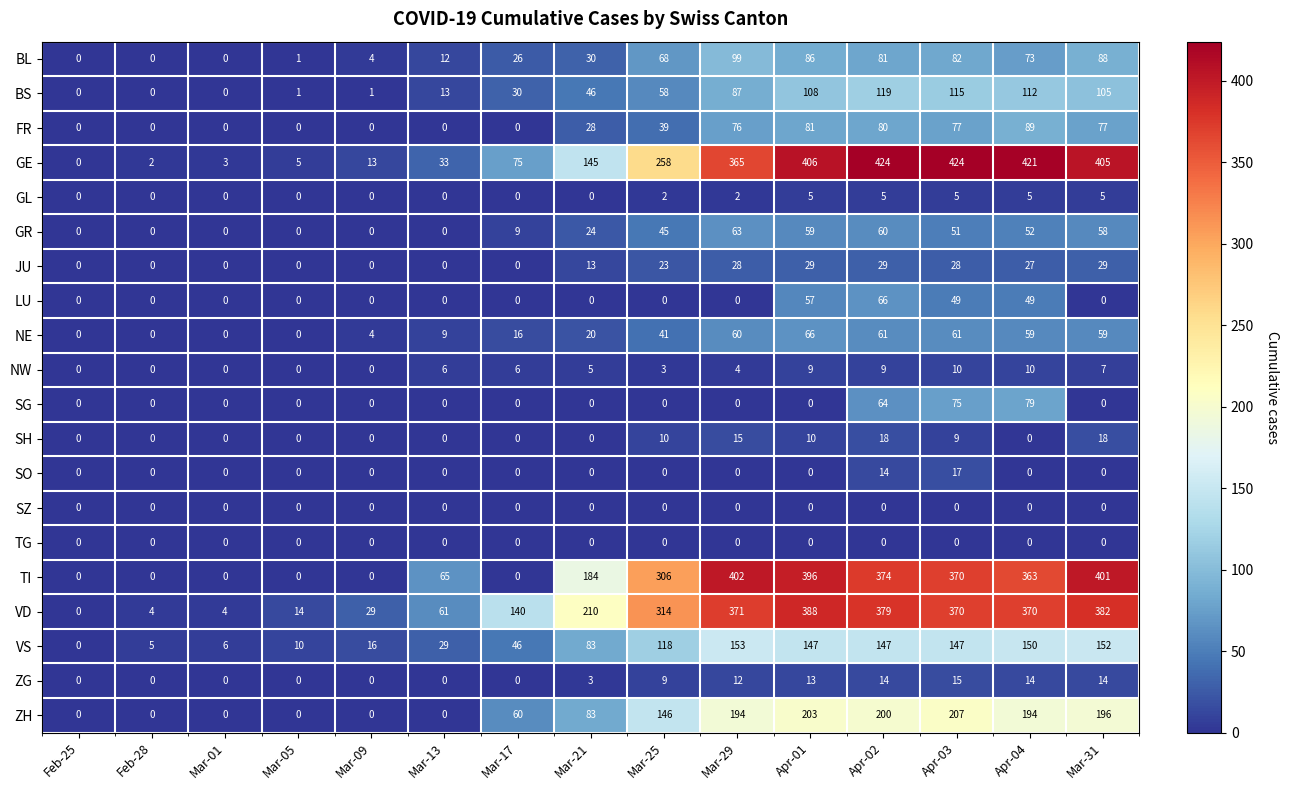

What is the total value across all series at Apr-04?

2067